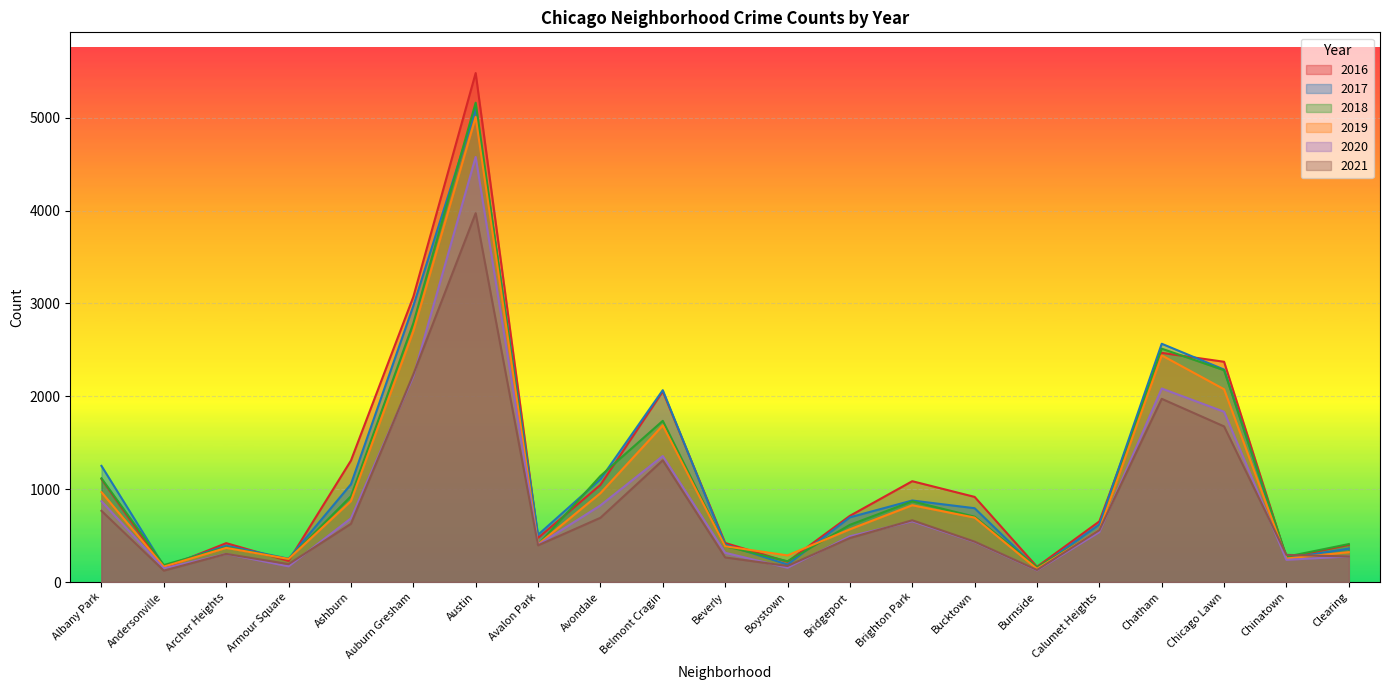

How many values in the 2016 series are below 713?

10